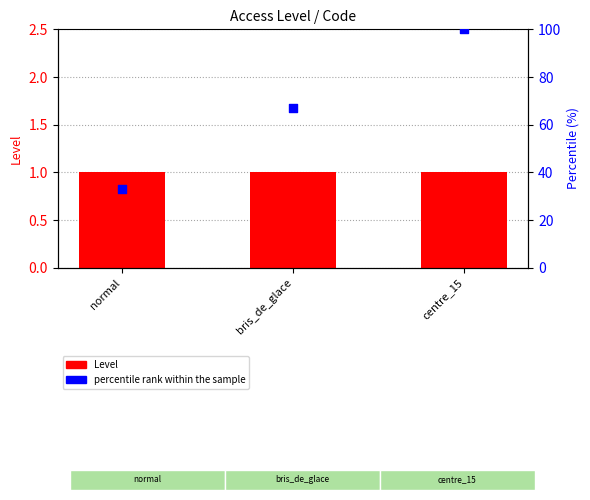

Is the value of Level at normal greater than the value of percentile rank within the sample at normal?

No